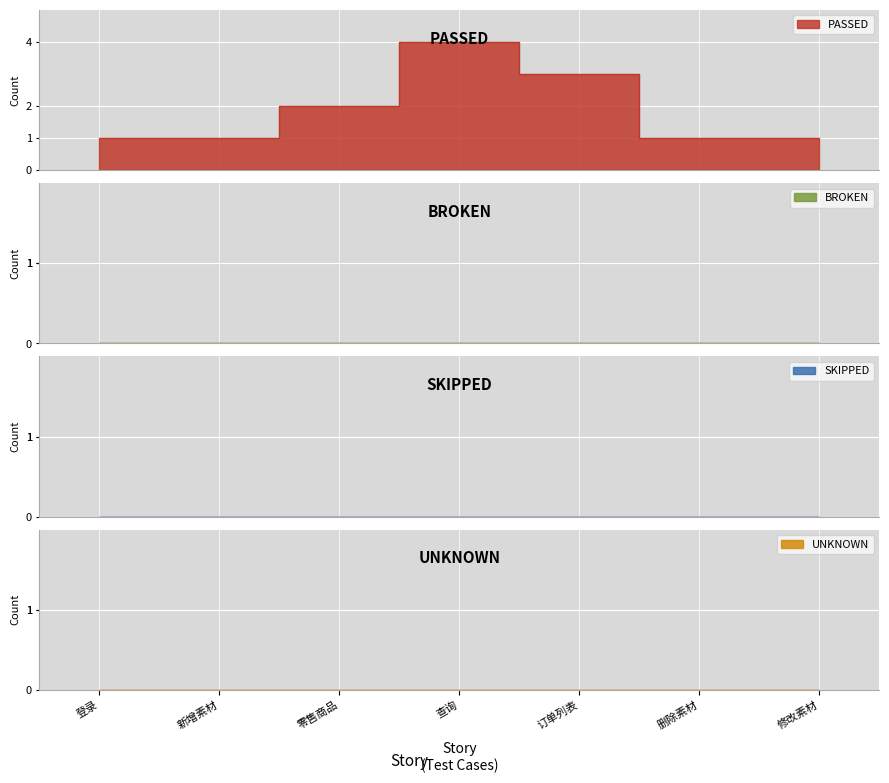

True or false: PASSED and UNKNOWN cross at least once.

False